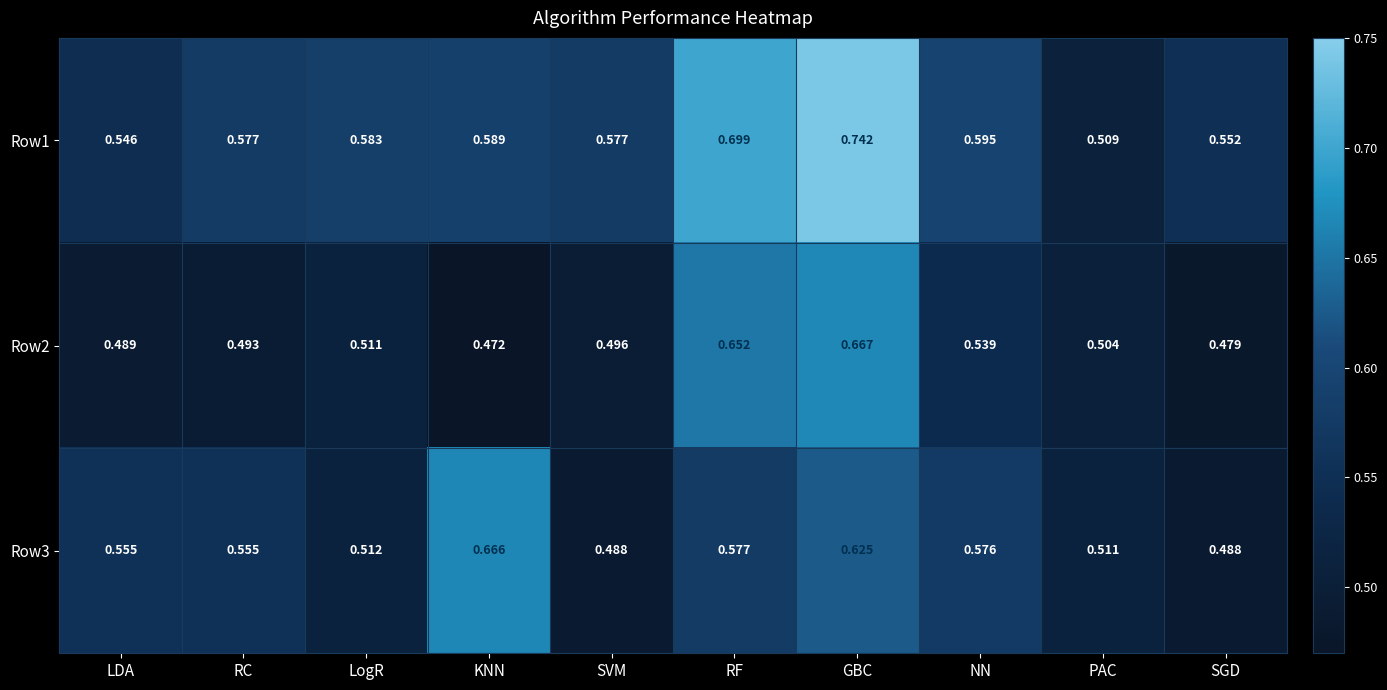

List the series in order of their peak value, lowest first.

Row3, Row2, Row1